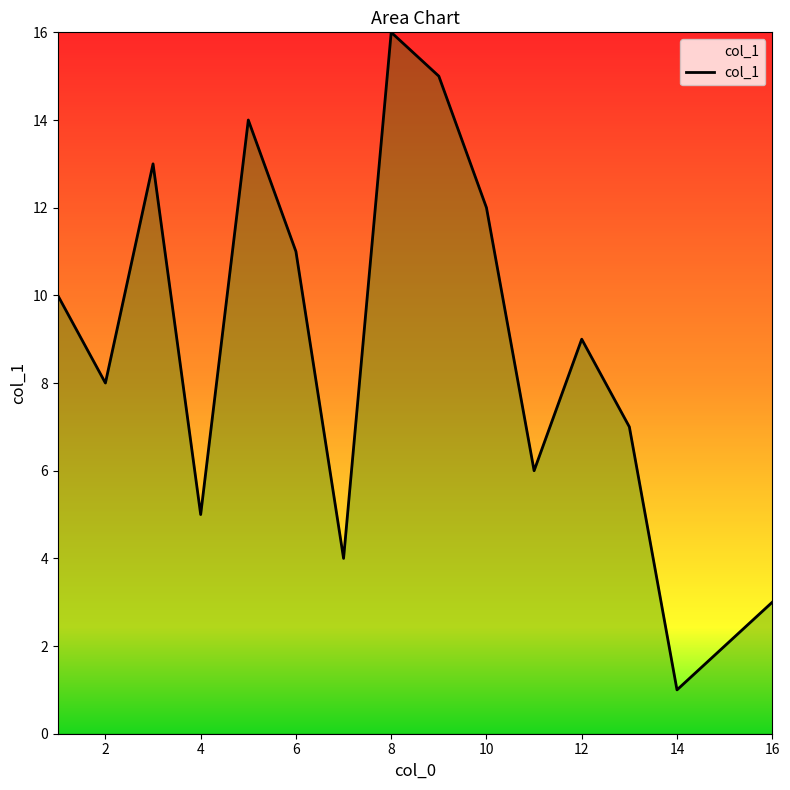

What is the difference between the maximum and minimum values?

15